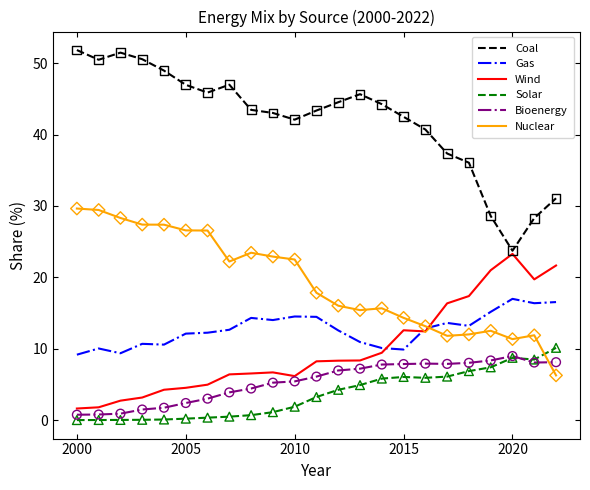

Which series has the largest range (max minus min)?

Coal